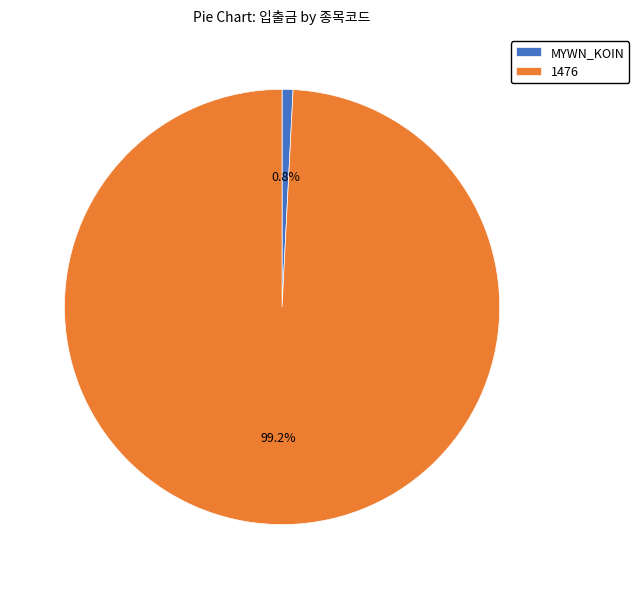

To the nearest percent, what is the difference between the MYWN_KOIN and 1476 slice percentages?

98%